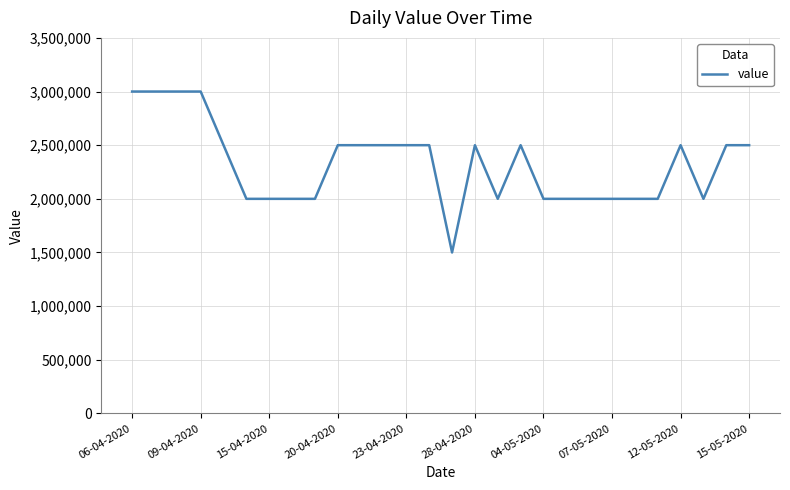

Reading left to right, list all the values displayed in this chart.

3000000	3000000	3000000	3000000	2500000	2000000	2000000	2000000	2000000	2500000	2500000	2500000	2500000	2500000	1500000	2500000	2000000	2500000	2000000	2000000	2000000	2000000	2000000	2000000	2500000	2000000	2500000	2500000